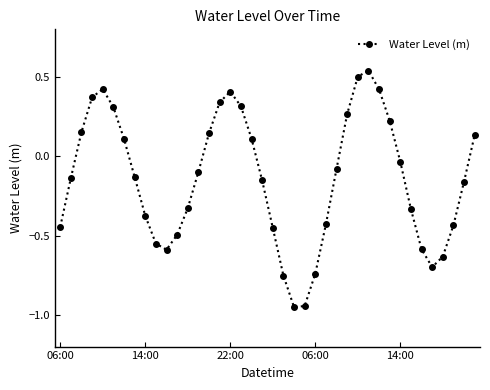

How many positive values are there?

16